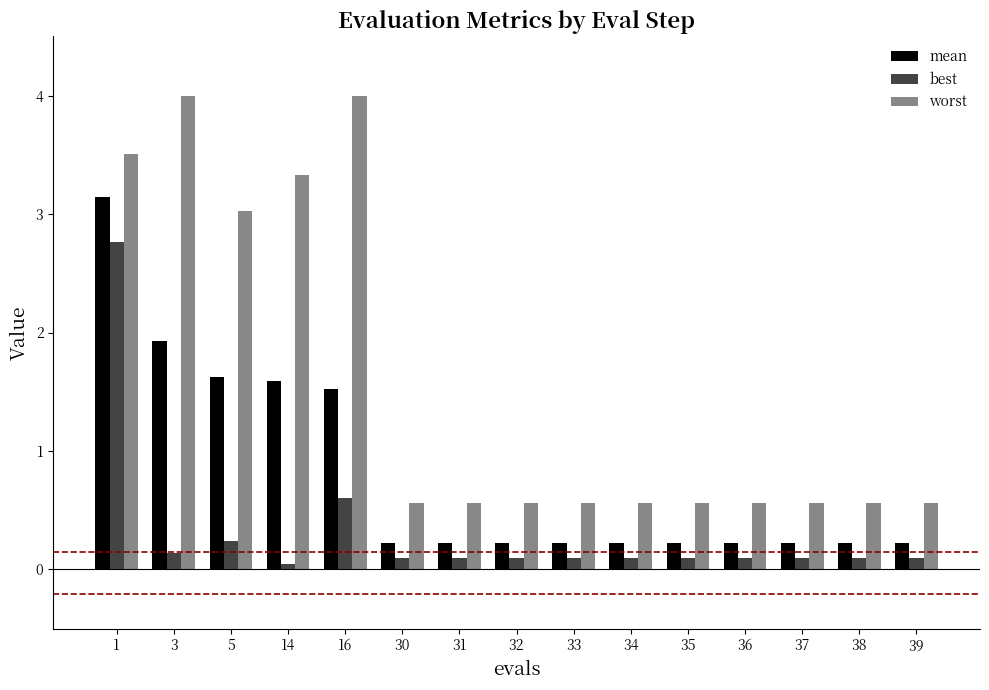

Reading right to left, what are all the values shown in this chart?

mean: 39=0.2	38=0.2	37=0.2	36=0.2	35=0.2	34=0.2	33=0.2	32=0.2	31=0.2	30=0.2	16=1.5	14=1.6	5=1.6	3=1.9	1=3.1
best: 39=0.1	38=0.1	37=0.1	36=0.1	35=0.1	34=0.1	33=0.1	32=0.1	31=0.1	30=0.1	16=0.6	14=0.1	5=0.2	3=0.1	1=2.8
worst: 39=0.6	38=0.6	37=0.6	36=0.6	35=0.6	34=0.6	33=0.6	32=0.6	31=0.6	30=0.6	16=4.0	14=3.3	5=3.0	3=4.0	1=3.5